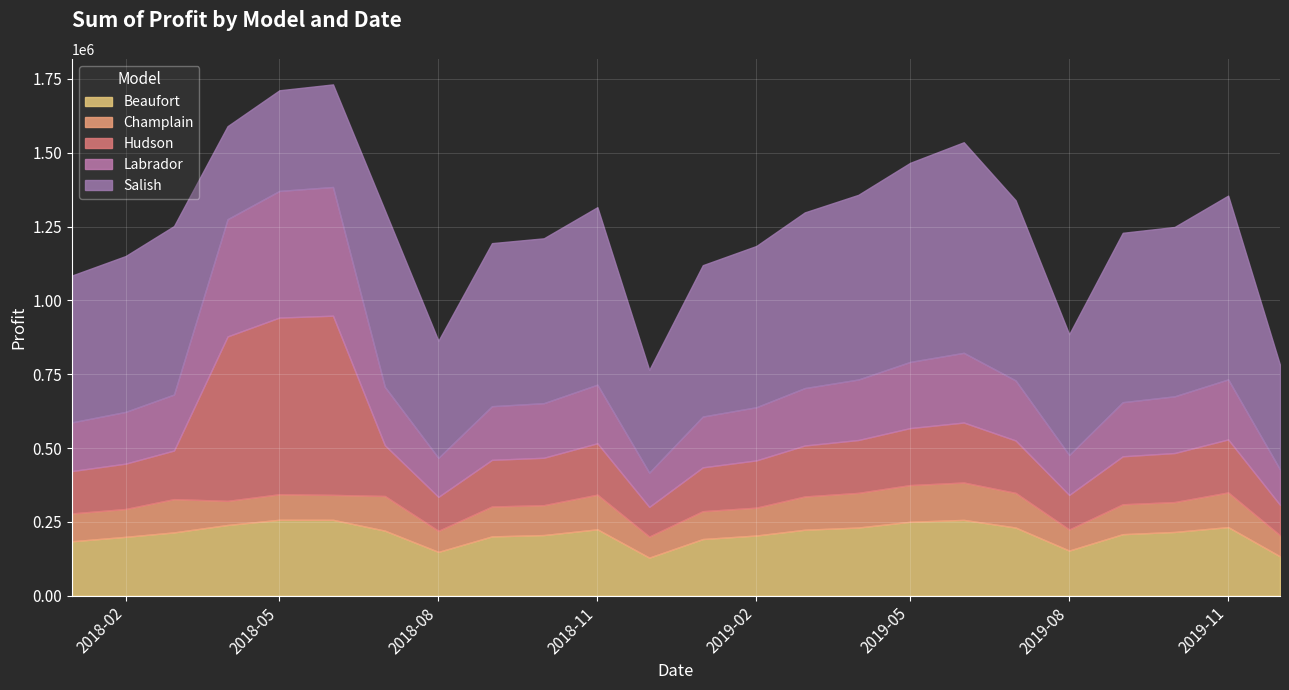

What is the maximum value for Beaufort?

257288.8